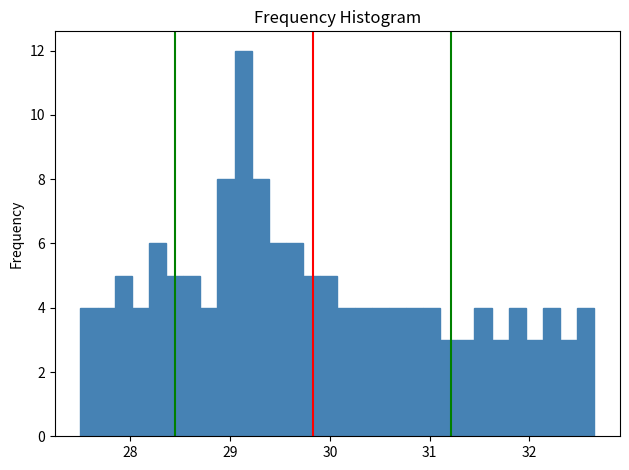

Around what value on the x-axis is the tallest bar? Give the approximate position of its centre, as read against the axis.

29.1